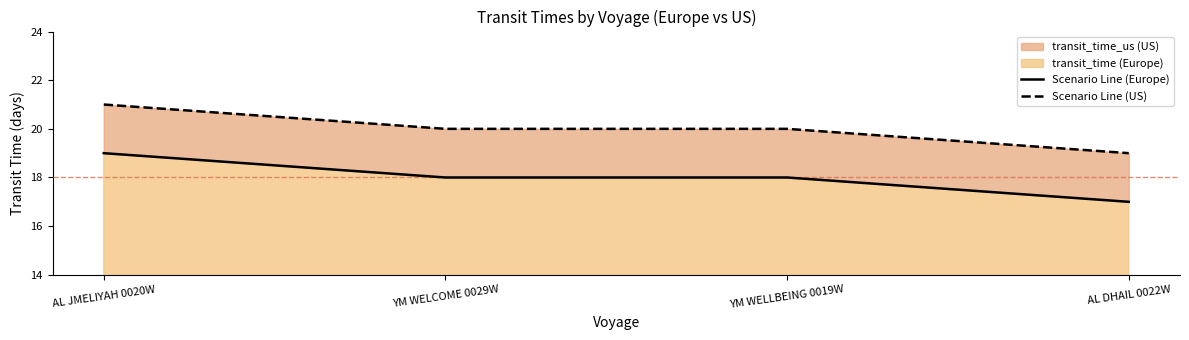

Rank the series at AL DHAIL 0022W from lowest to highest value.

transit_time, transit_time_us